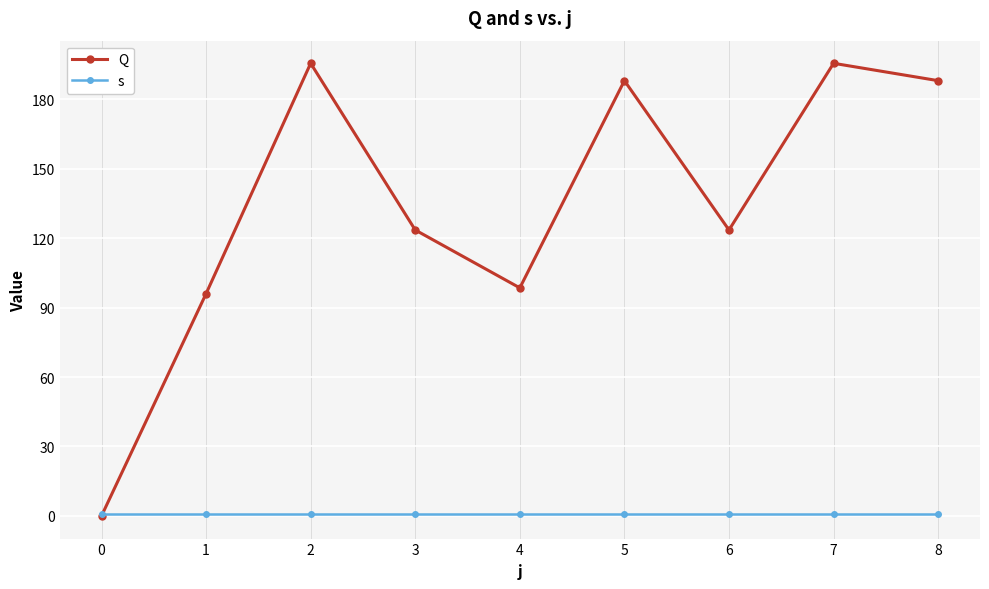

Which series changed the most between 3 and 4?

Q